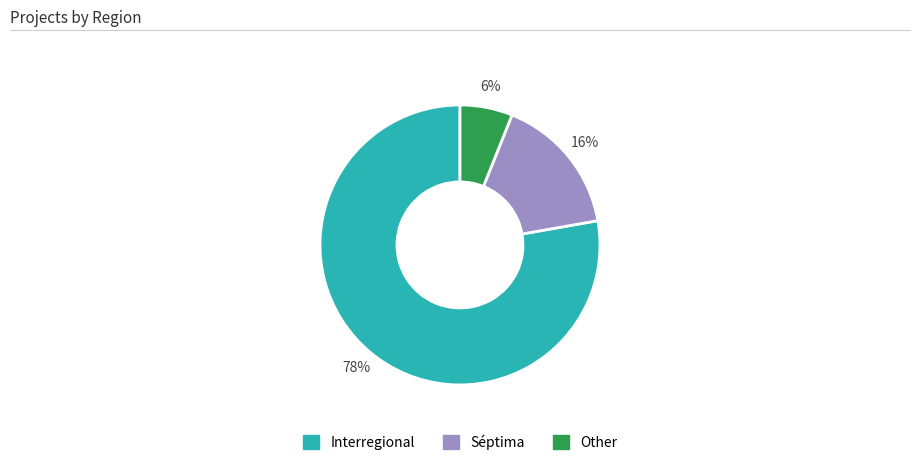

Is there a majority slice in this chart?

Yes